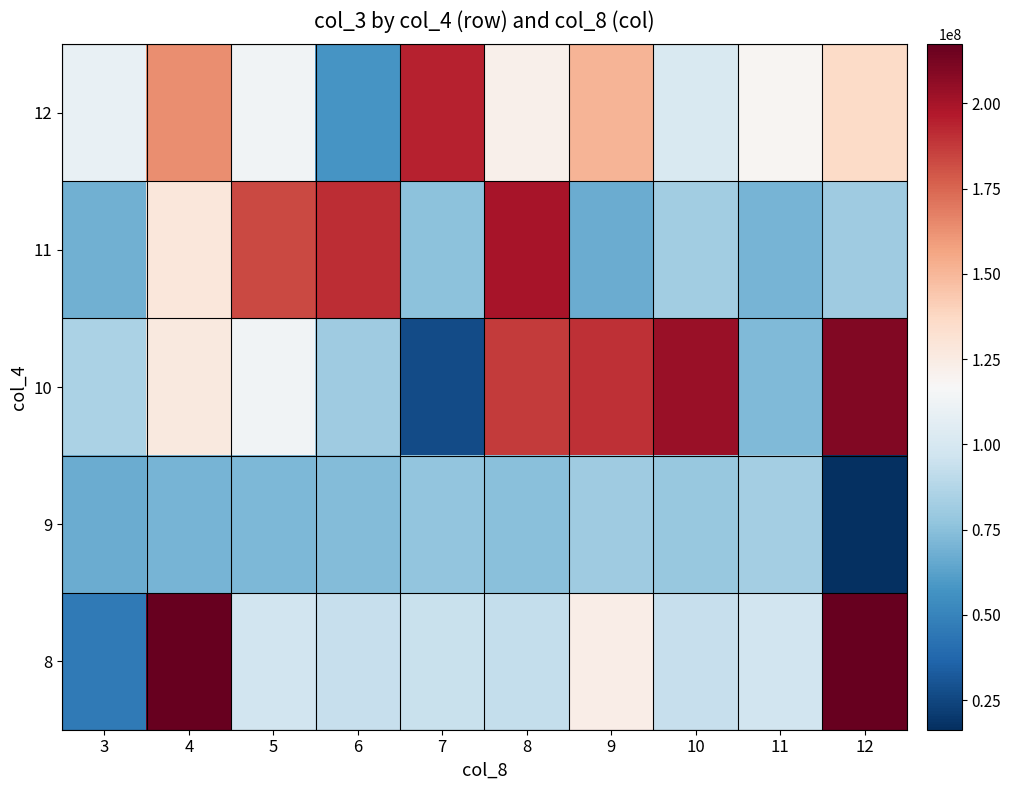

Reading right to left, what are all the values shown in this chart?

12: 12=135657692	11=118987741	10=101158696	9=151254752	8=121608545	7=193932592	6=57657408	5=113558925	4=163513760	3=109044078
11: 12=80824576	11=70291191	10=81761304	9=66876754	8=199599832	7=75455416	6=190714224	5=182958408	4=128138984	3=68153848
10: 12=209575176	11=72618608	10=203171768	9=190565856	8=187420536	7=26653024	6=80824576	5=113553656	4=126843176	3=85364246
9: 12=16312272	11=82666051	10=78379017	9=80912861	8=74707947	7=77472303	6=73046341	5=71490890	4=70291191	3=66700696
8: 12=217282968	11=97601428	10=93351232	9=123833384	8=93233318	7=94056078	6=93351232	5=97601428	4=217282968	3=45669352